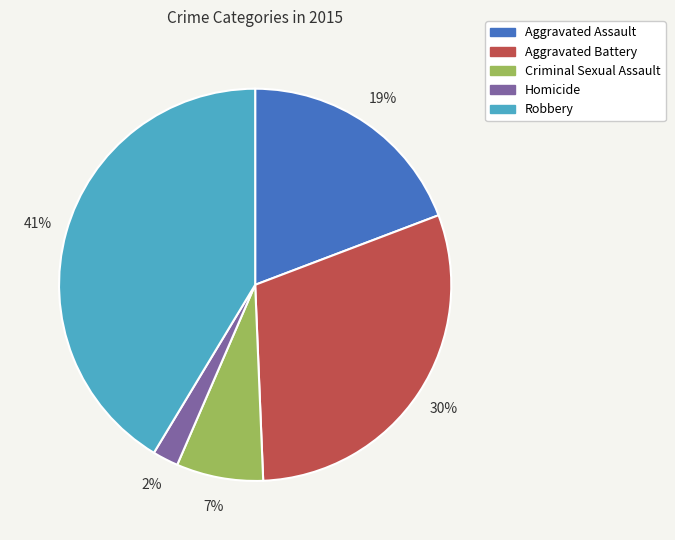

To the nearest percent, what is the difference between the Criminal Sexual Assault and Aggravated Assault slice percentages?

12%